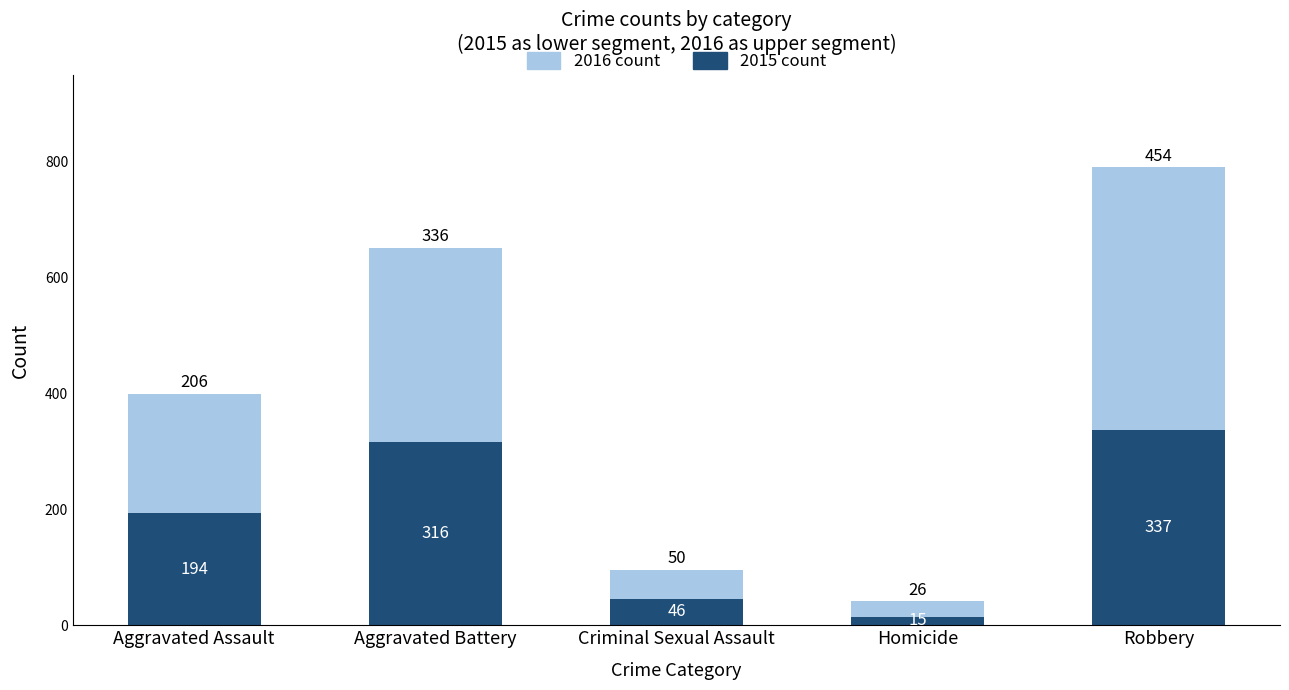

At which category is the sum across all series the highest?

Robbery